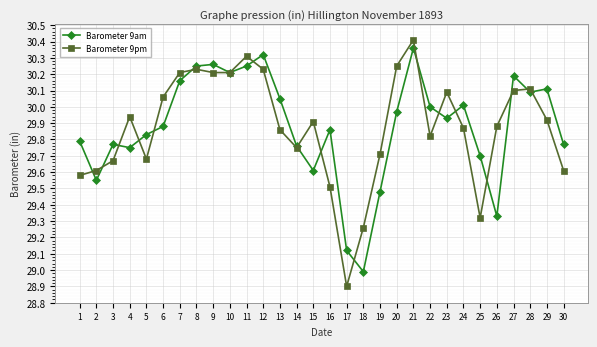

At which category is the sum across all series the highest?

21